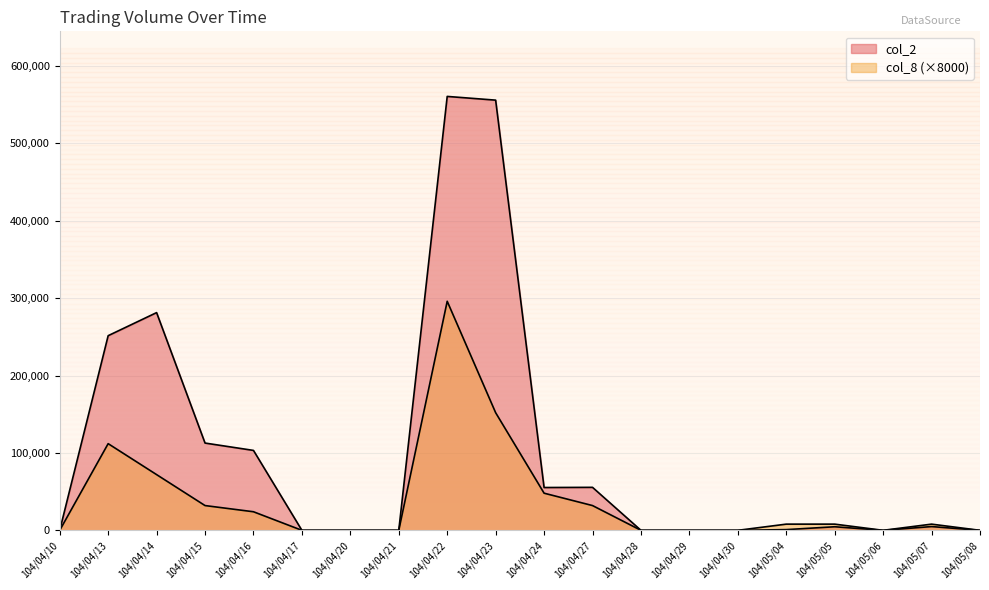

Where is col_8 nearest to the value 148000?

104/04/23